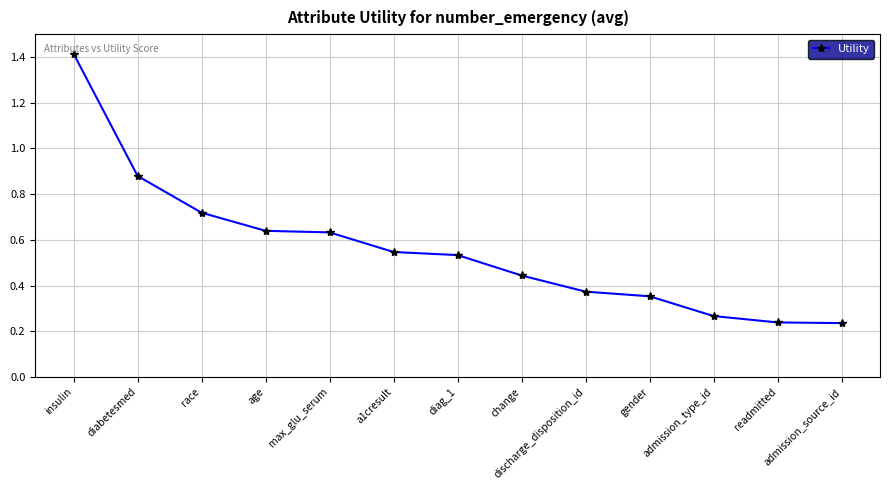

What position from the right is race?

11